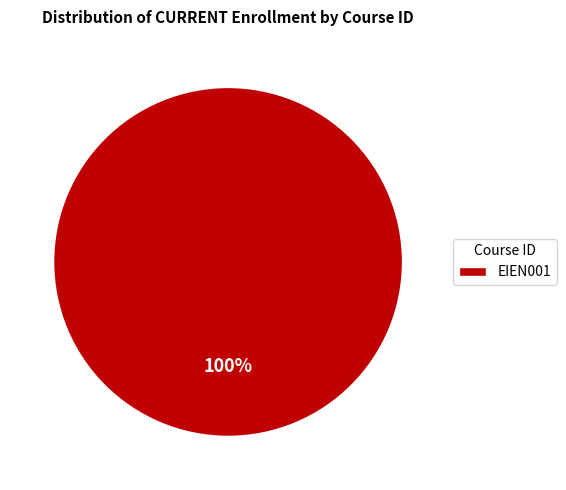

Is there a majority slice in this chart?

Yes